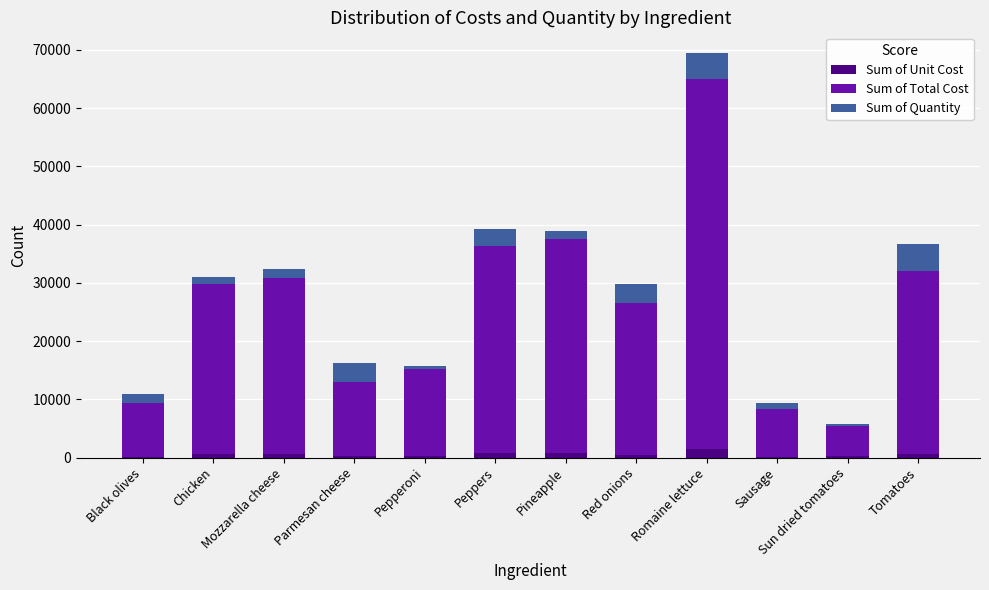

At which category is the sum across all series the highest?

Romaine lettuce